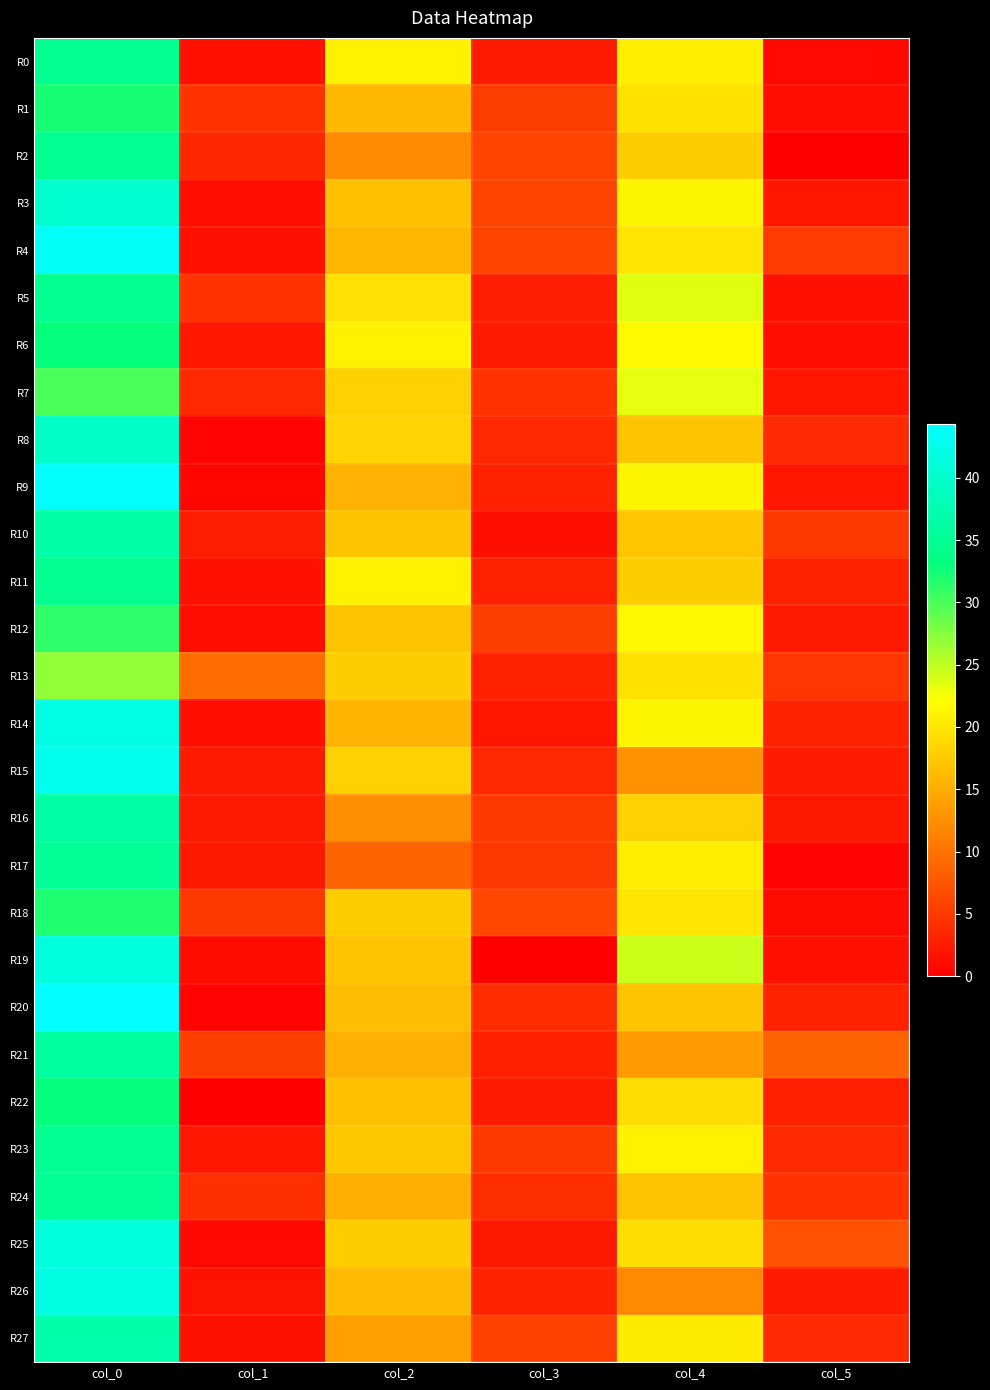

How many categories are shown in the chart?

6